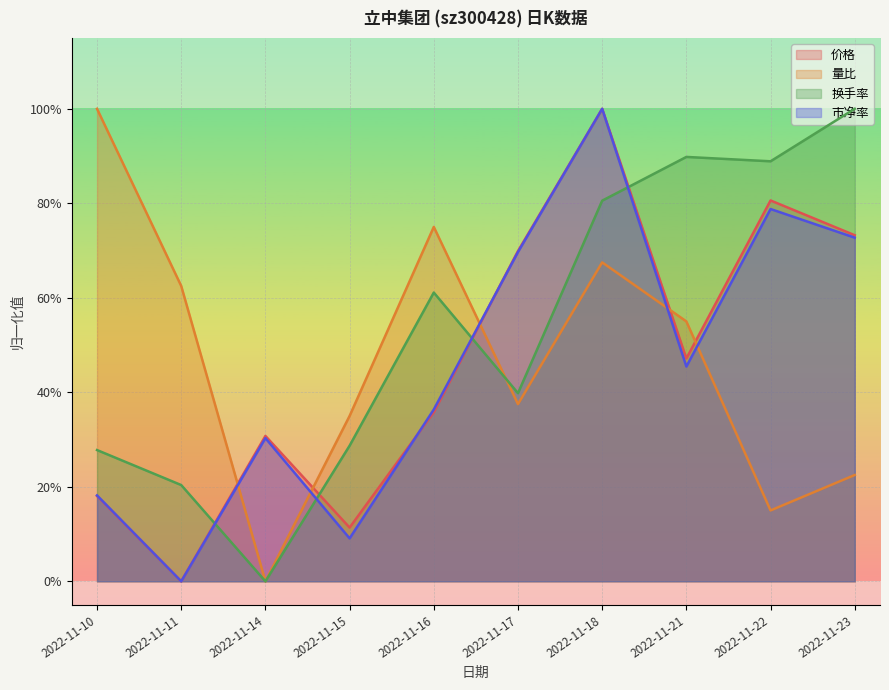

How many values in 换手率 are above zero?

9